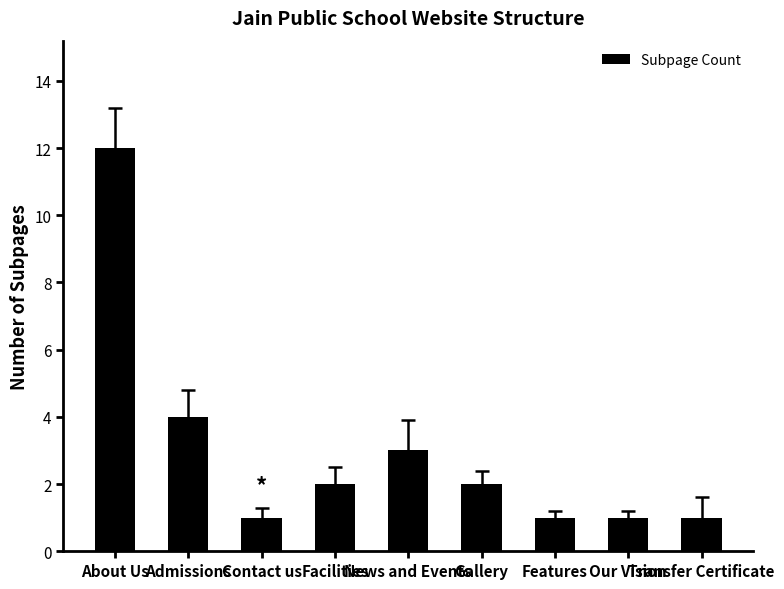

What position from the right is Our Vision?

2